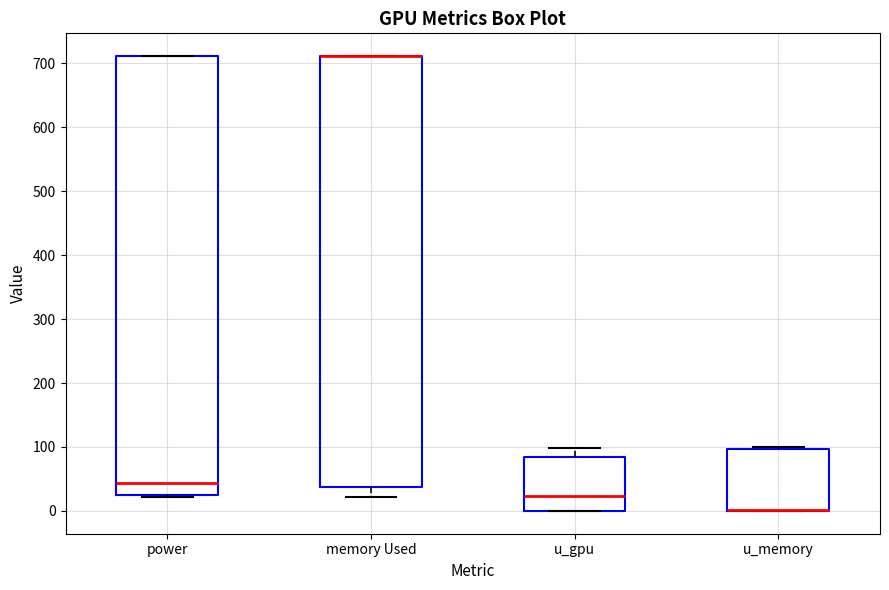

Reading left to right, transcribe this box plot: for each box, give where its median line is, the range the box spans, and where its two whiskers end, as read against the y-axis. The values are not printed on the chart, so give them approximately, as read against the axis.

power: median 40, box 20 to 710, whiskers 20 to 710
memory Used: median 710 (drawn on the box's upper edge), box 40 to 710, whiskers 20 to 710
u_gpu: median 20, box 0 to 80, whiskers 0 to 100
u_memory: median 0 (drawn on the box's lower edge), box 0 to 100, whiskers 0 to 100